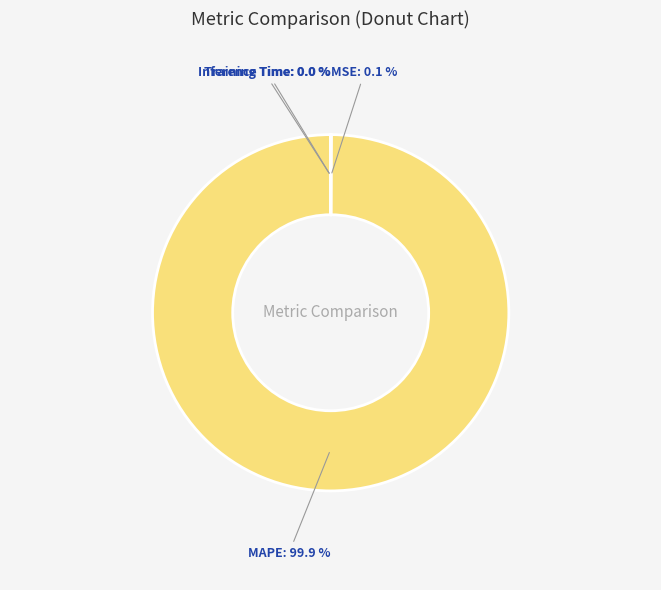

Does MAPE account for over 50% of the chart?

Yes